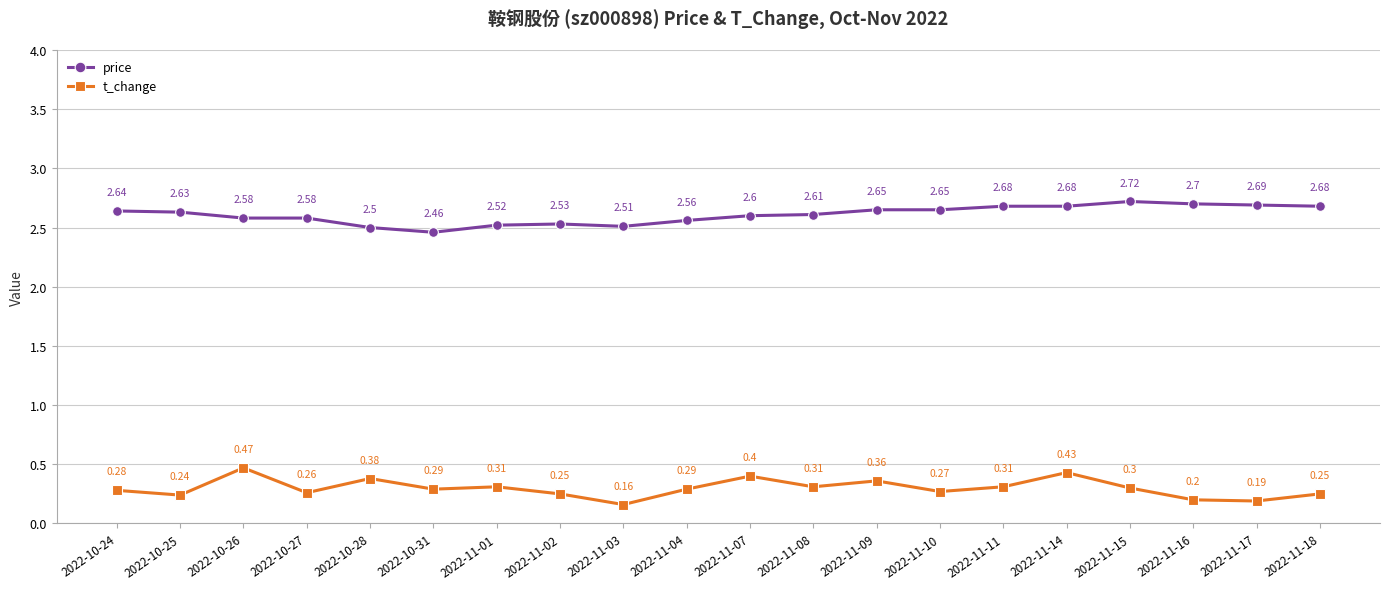

True or false: t_change has more than 1 interior local peaks.

True